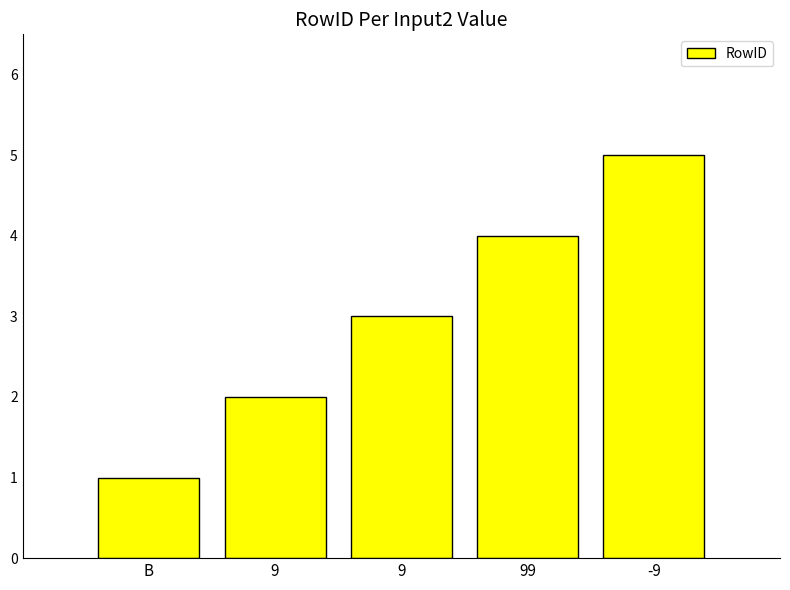

The chart shows a value of 1 at 9. True or false?

False